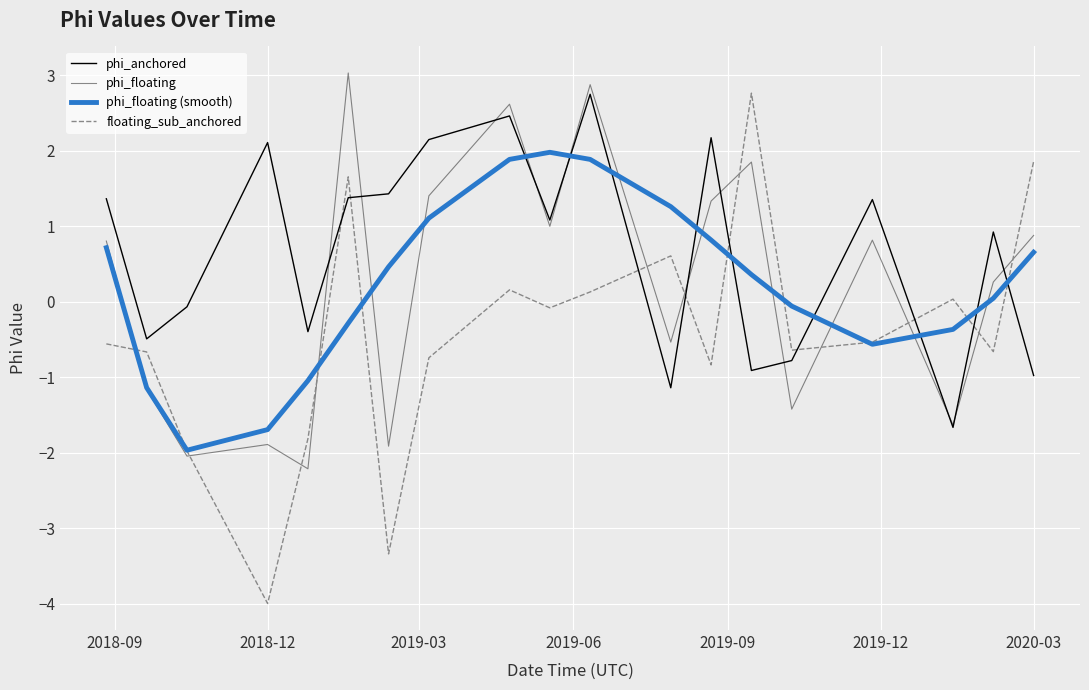

Does the chart display data point markers on the line(s)?

No